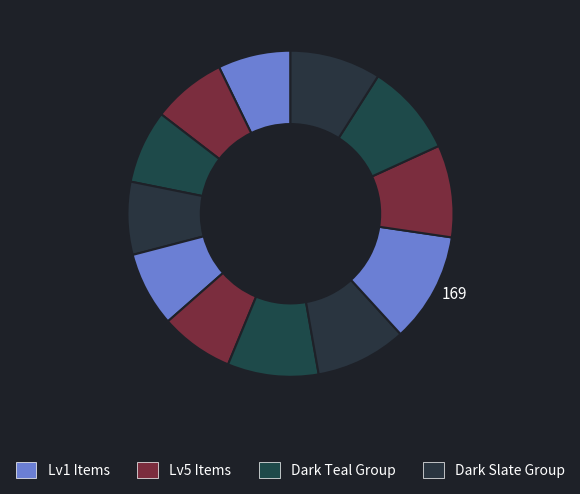

How many segments does this pie chart have?

12